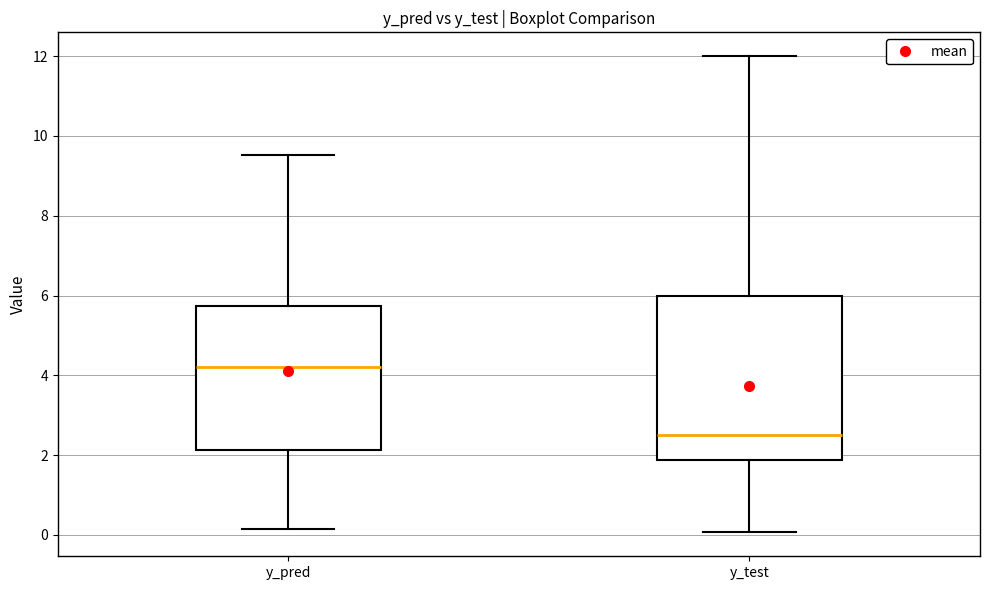

Where is the upper edge of the box for y_test on the y-axis? The values are not printed on the chart, so give them approximately, as read against the axis.

6.0